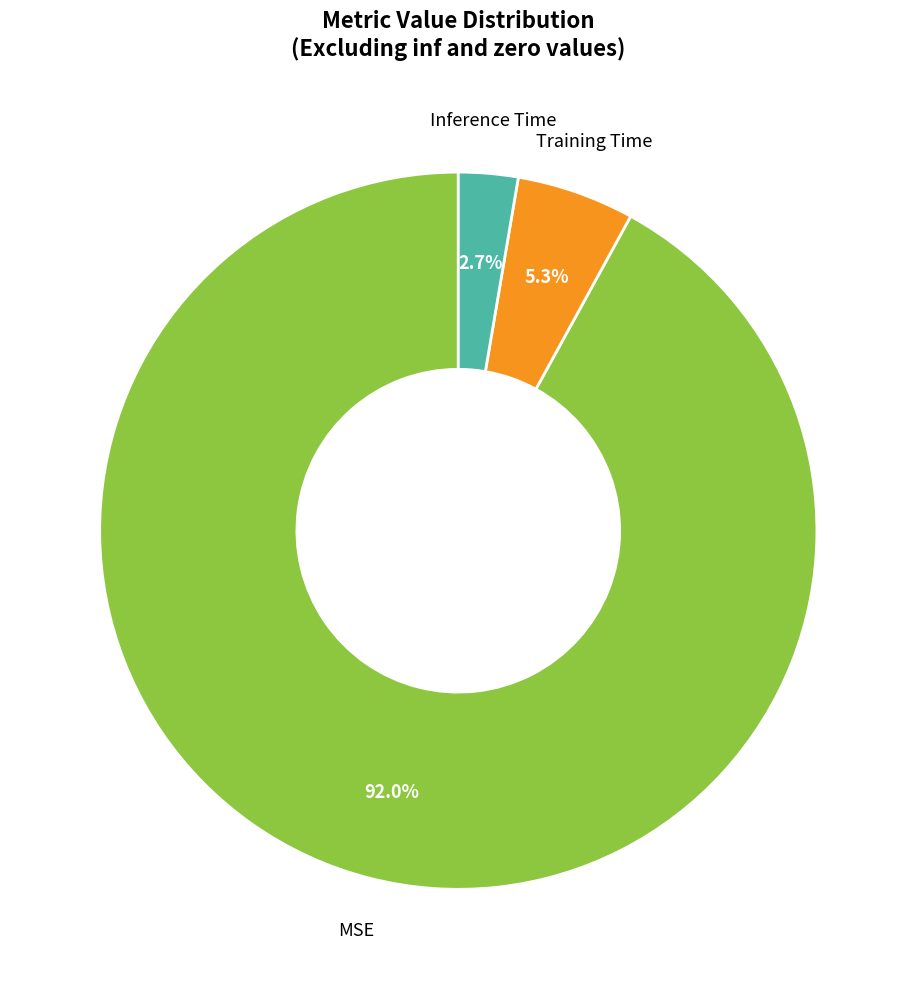

Is there any slice that represents more than half of the pie?

Yes